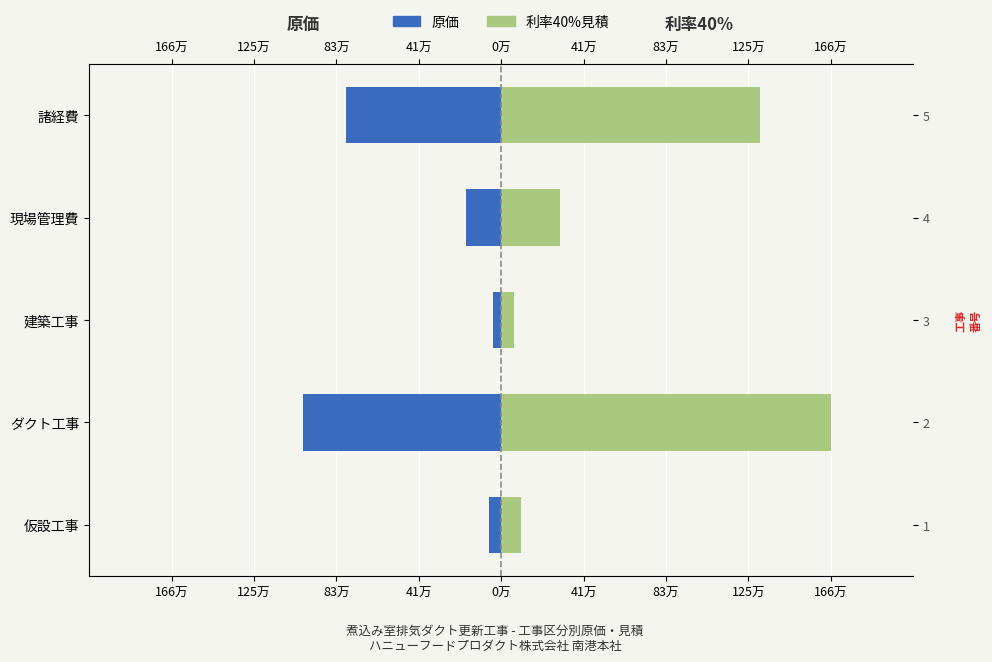

What is the total value across all series at 建築工事?

26933